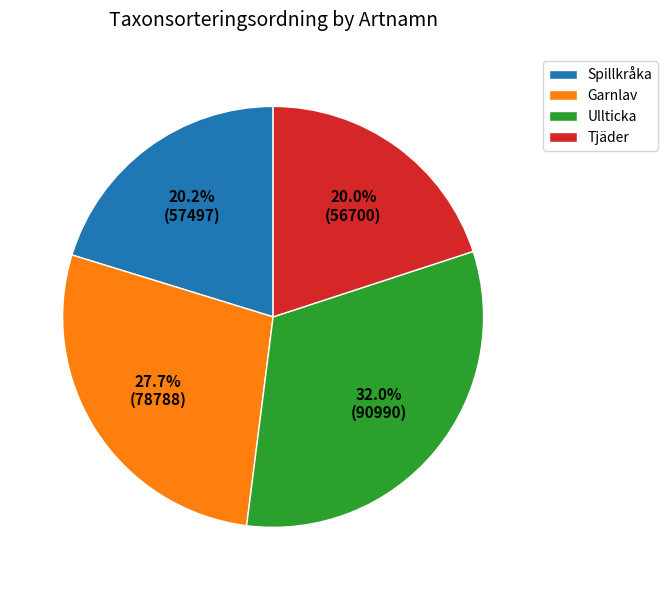

Does any single category account for the majority?

No